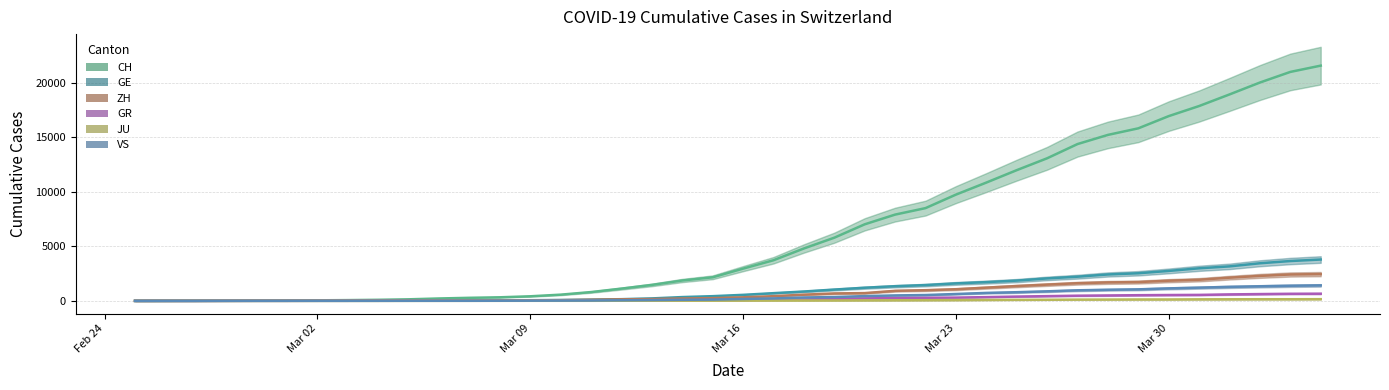

Which has a higher value, 2020-03-23 or 2020-03-11?

2020-03-23